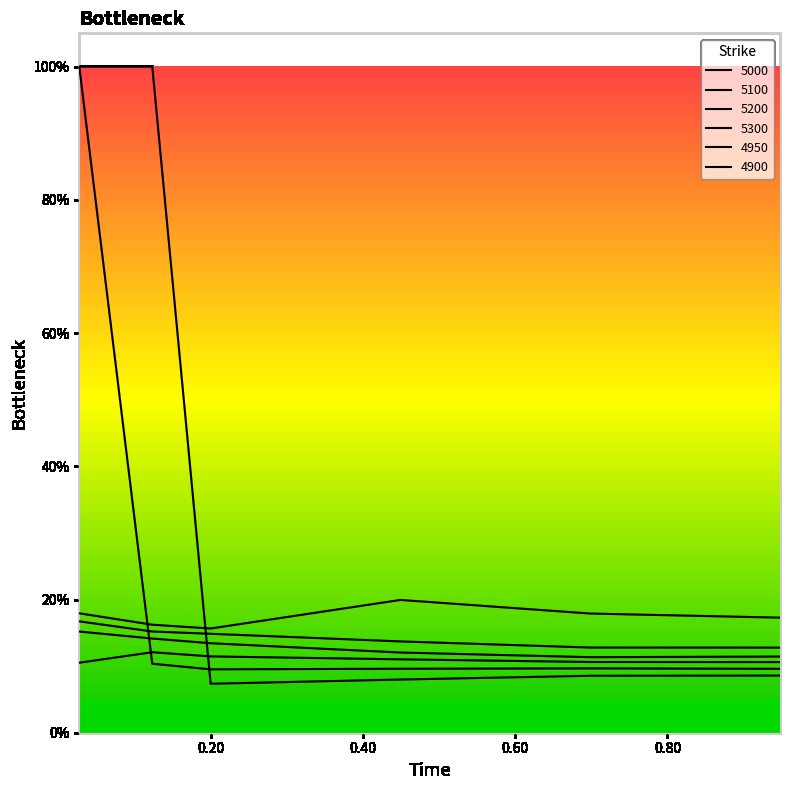

Which series has the largest total across all categories?

4900